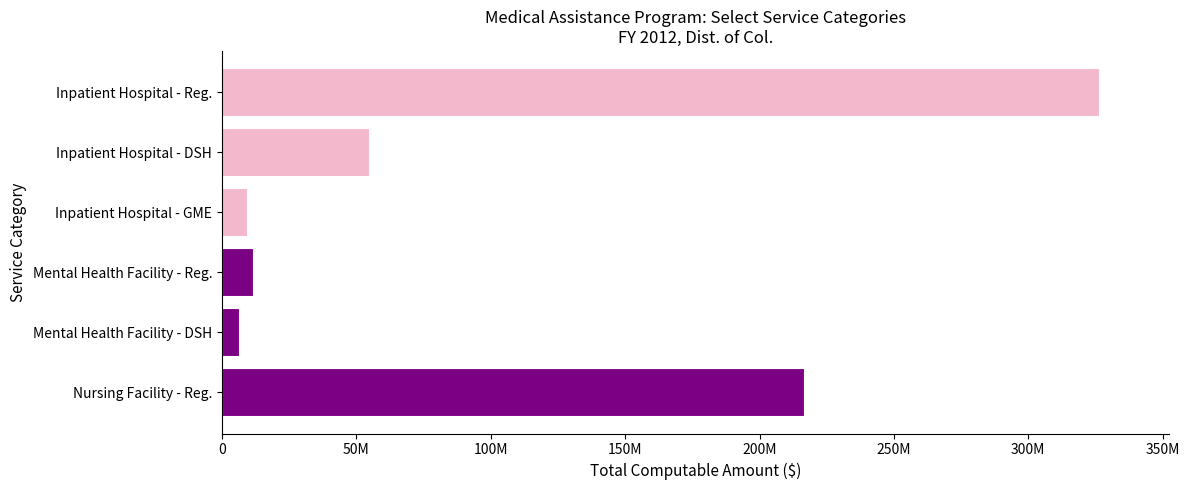

What is the minimum value shown in the chart?

6545135